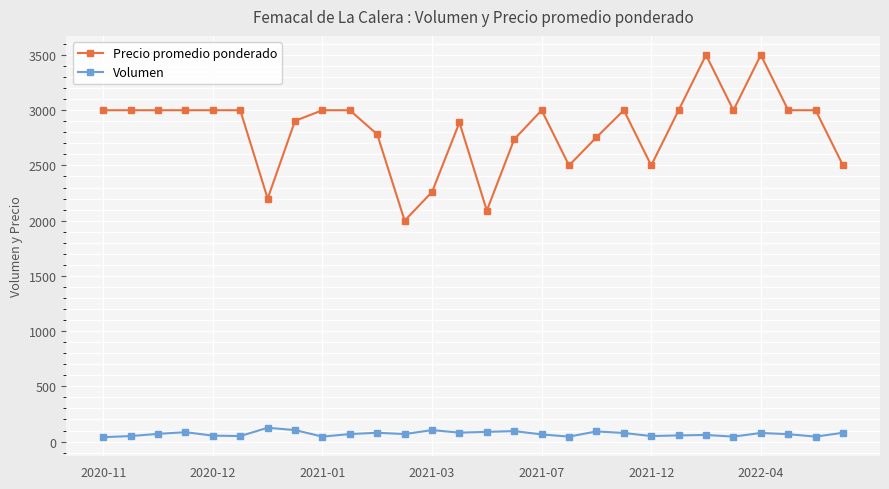

True or false: Precio promedio ponderado and Volumen cross at least once.

False